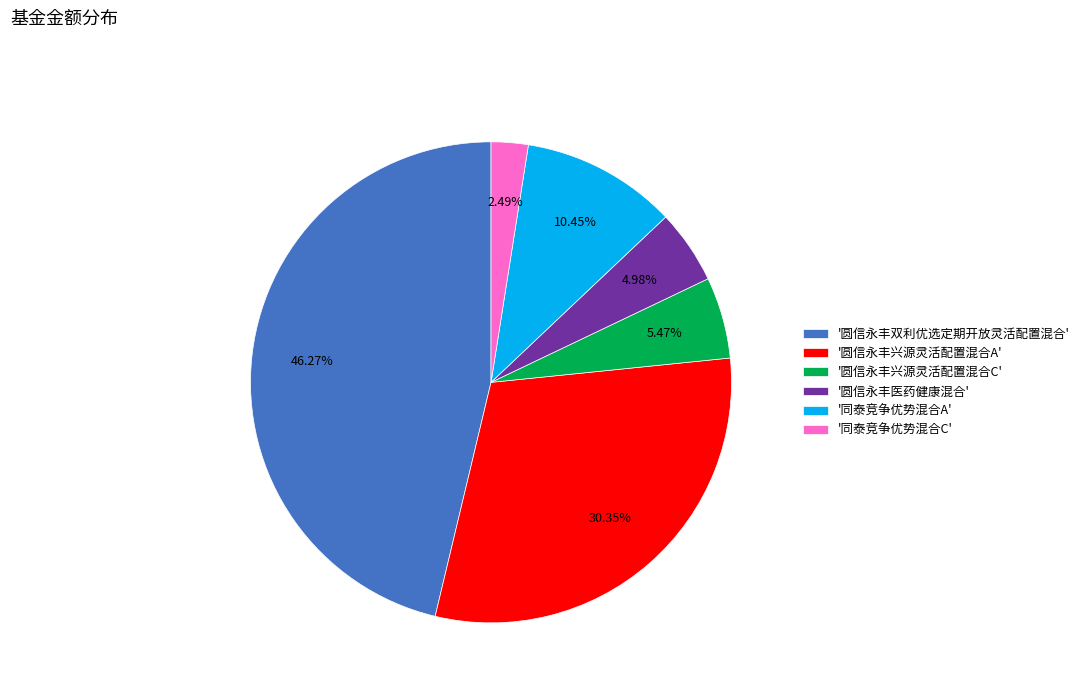

Which category has the smallest portion of the pie?

'同泰竞争优势混合C'